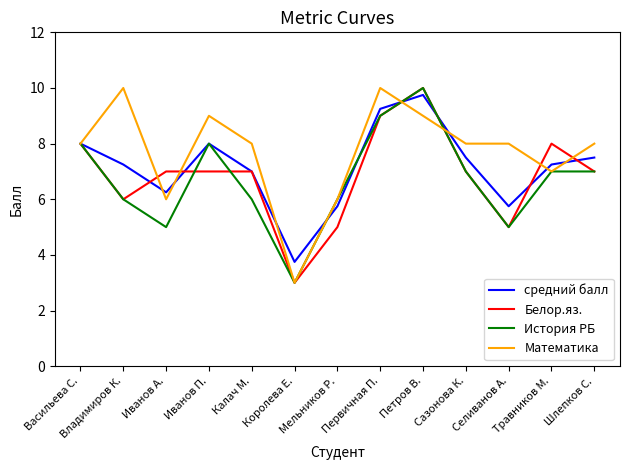

The средний балл series shows 9.2 at Первичная П.. True or false?

True